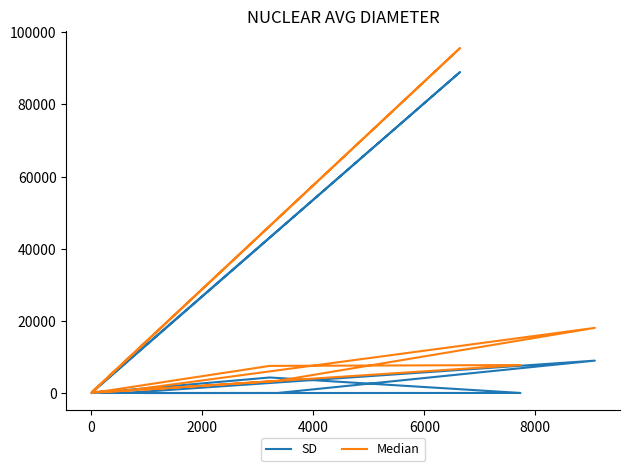

True or false: Median has more than 1 interior local peaks.

True